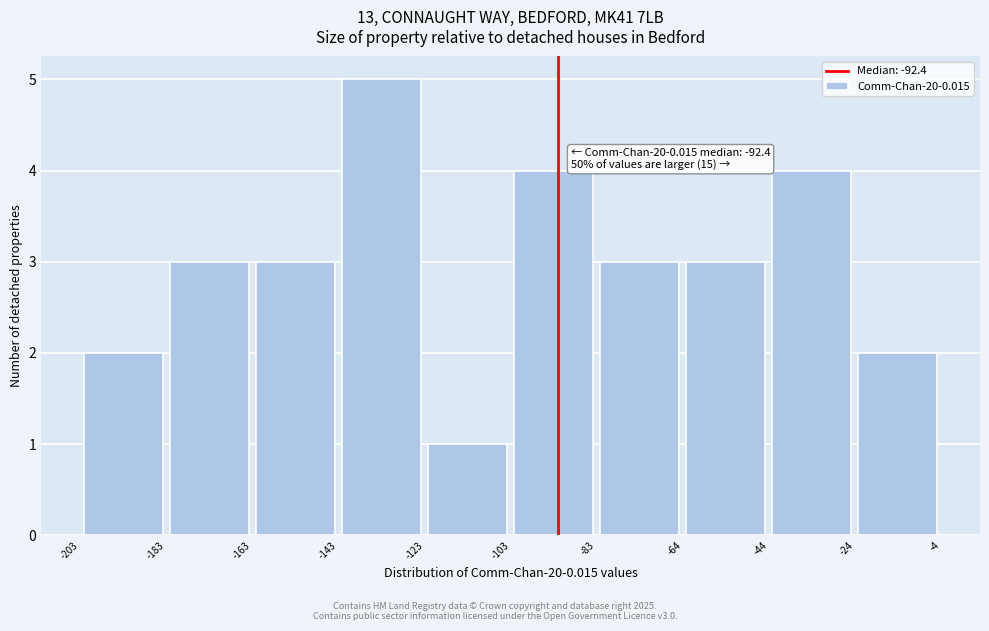

Which range on the x-axis has the tallest bar?

-143 to -123